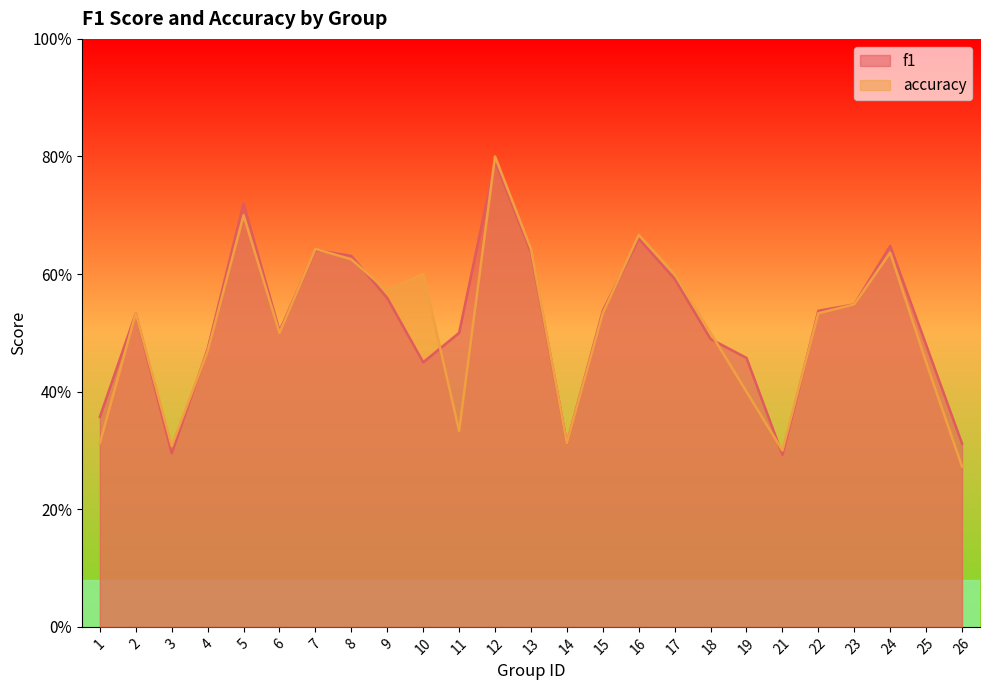

What is the maximum value for accuracy?

0.8